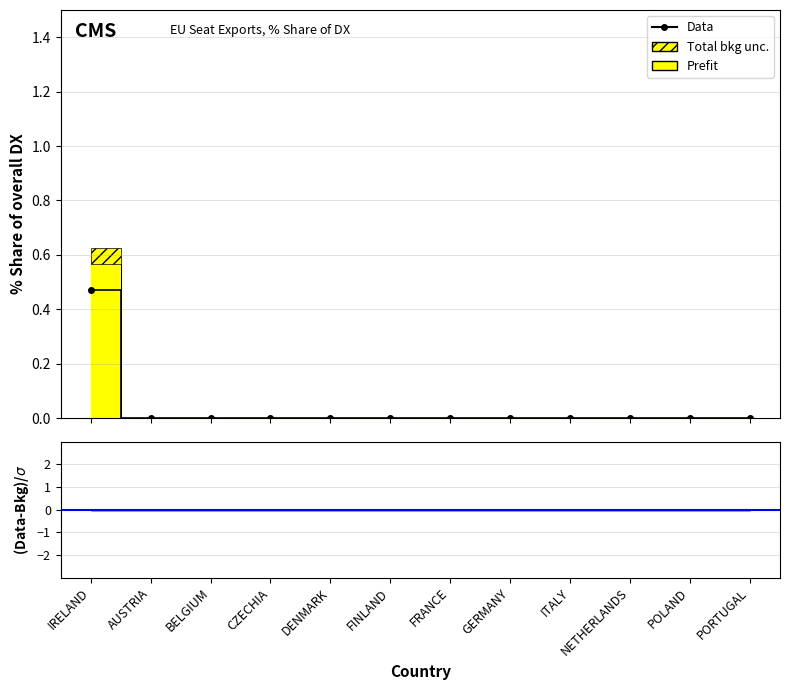

Rank the categories by value from lowest to highest.

AUSTRIA, BELGIUM, CZECHIA, DENMARK, FINLAND, FRANCE, GERMANY, ITALY, NETHERLANDS, POLAND, PORTUGAL, IRELAND